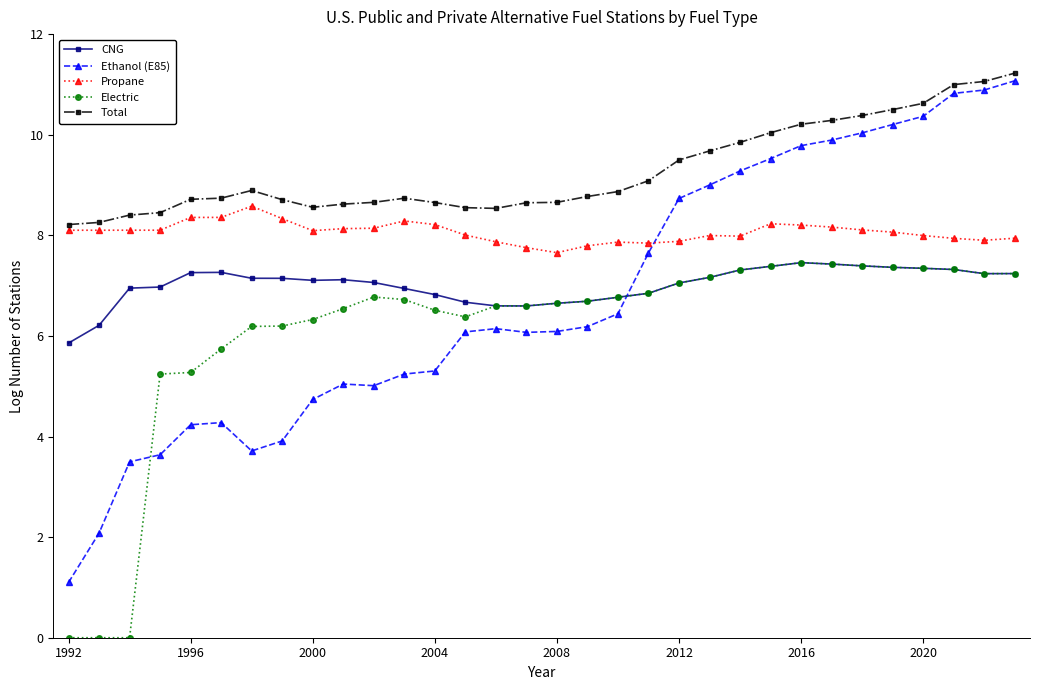

How many values in the Electric series are below 6?

6